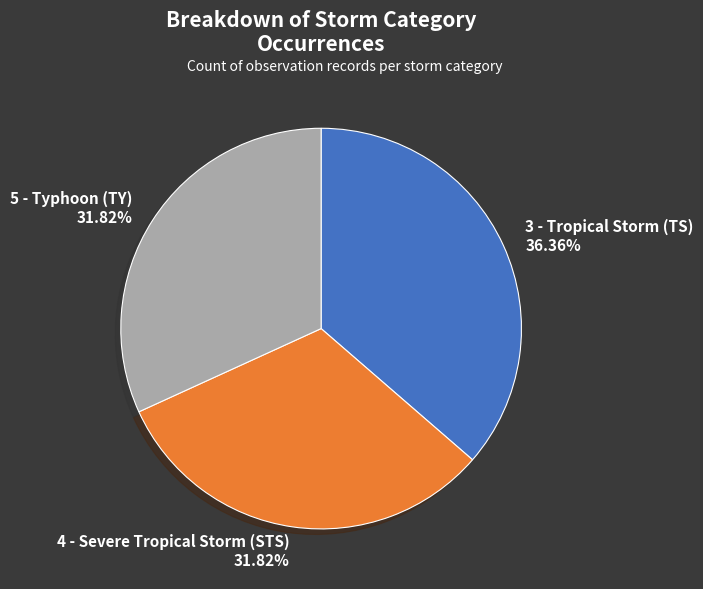

Is there a majority slice in this chart?

No